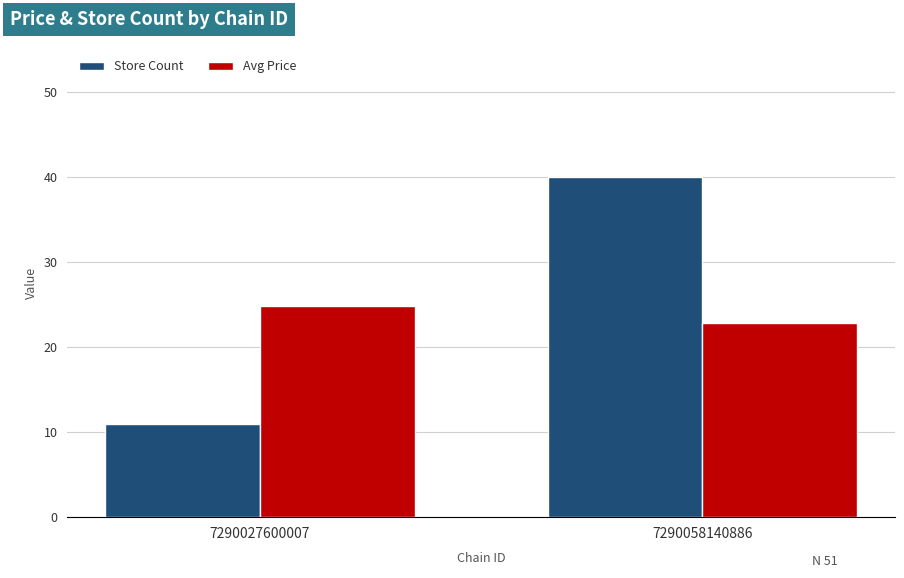

At which category does the chart reach its peak across all series?

7290058140886